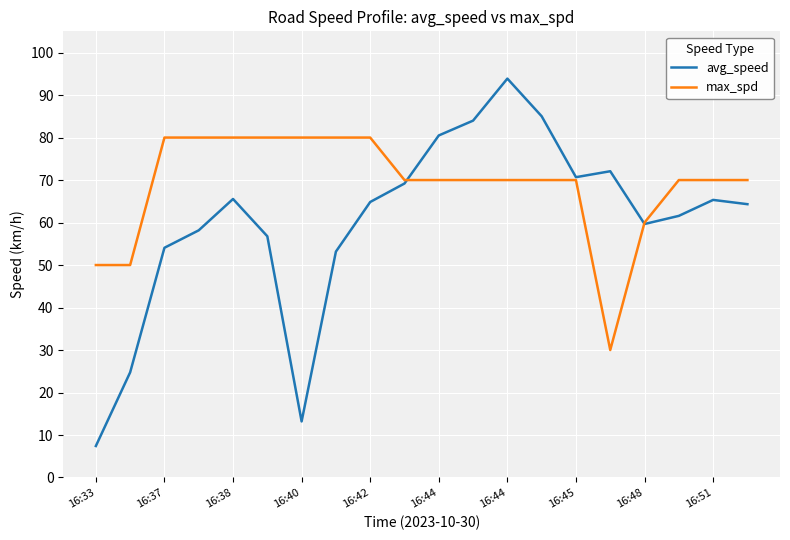

Which series has the widest spread of values?

avg_speed